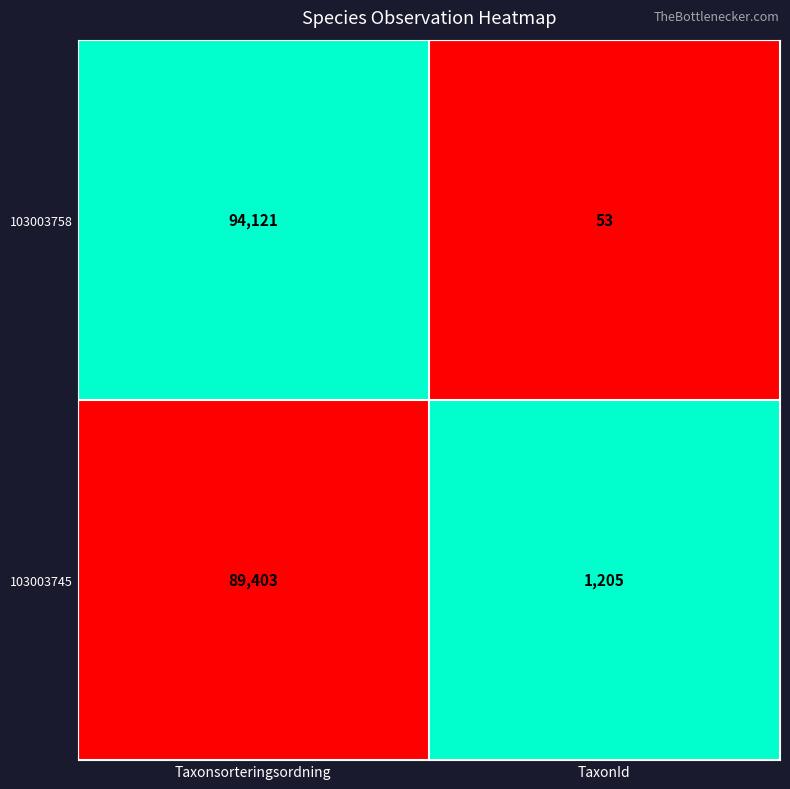

The 103003758 series shows 127030 at Taxonsorteringsordning. True or false?

False